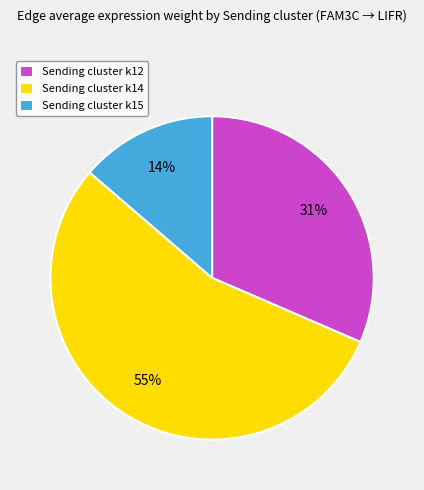

To the nearest percent, what is the average slice percentage?

33%